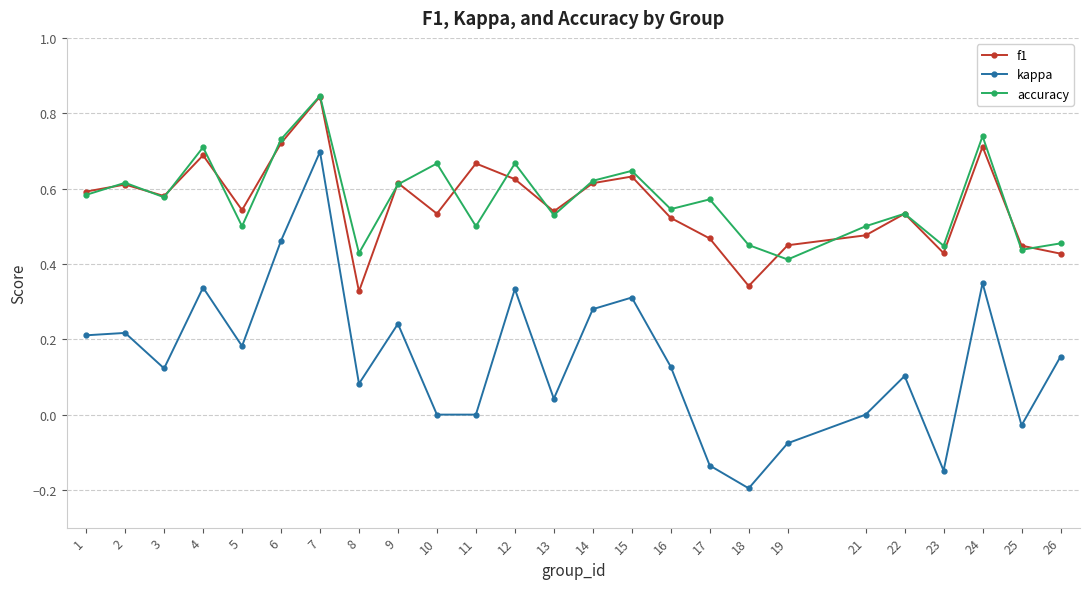

Is it true that kappa equals -0.2 at 17?

False